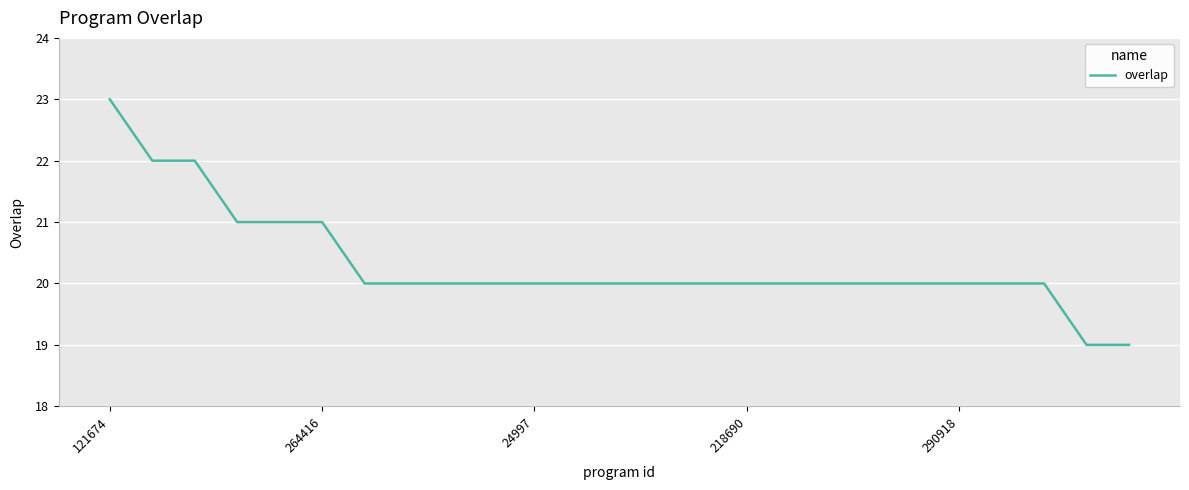

What is the difference between the maximum and minimum values?

4